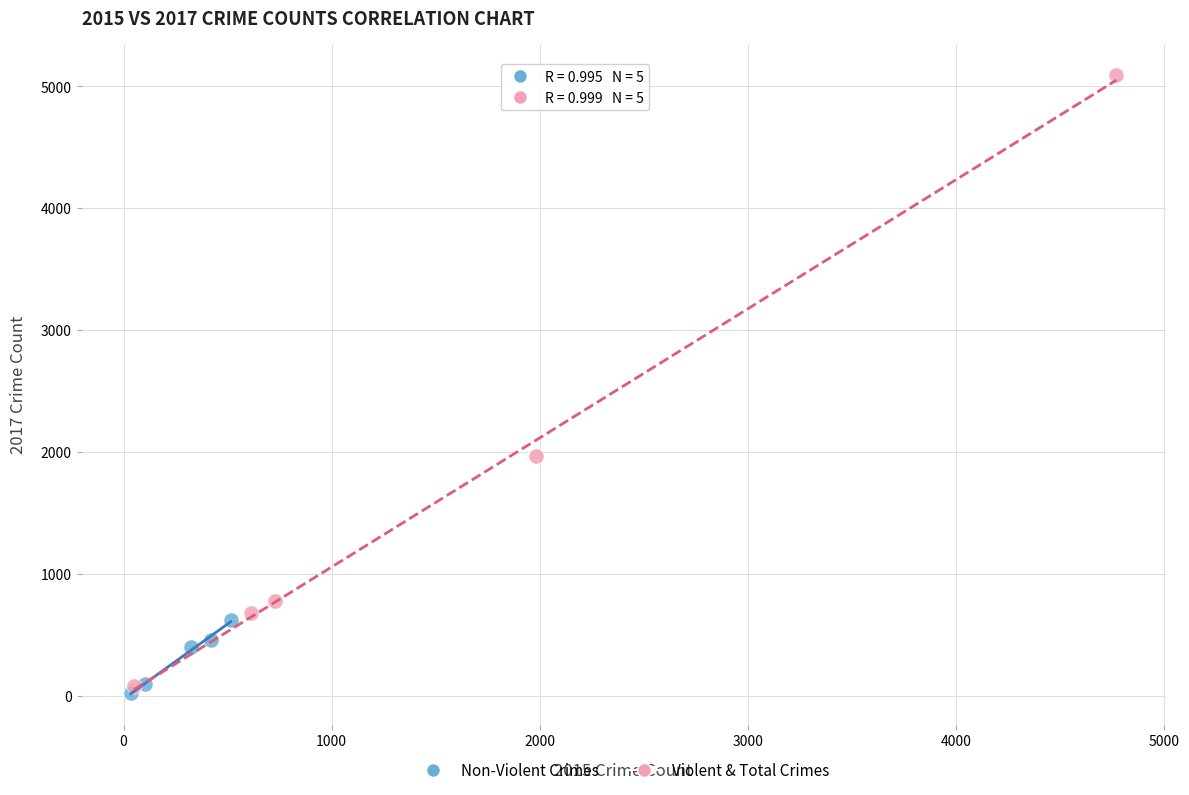

Which series has the widest spread of Y values?

Violent & Total Crimes